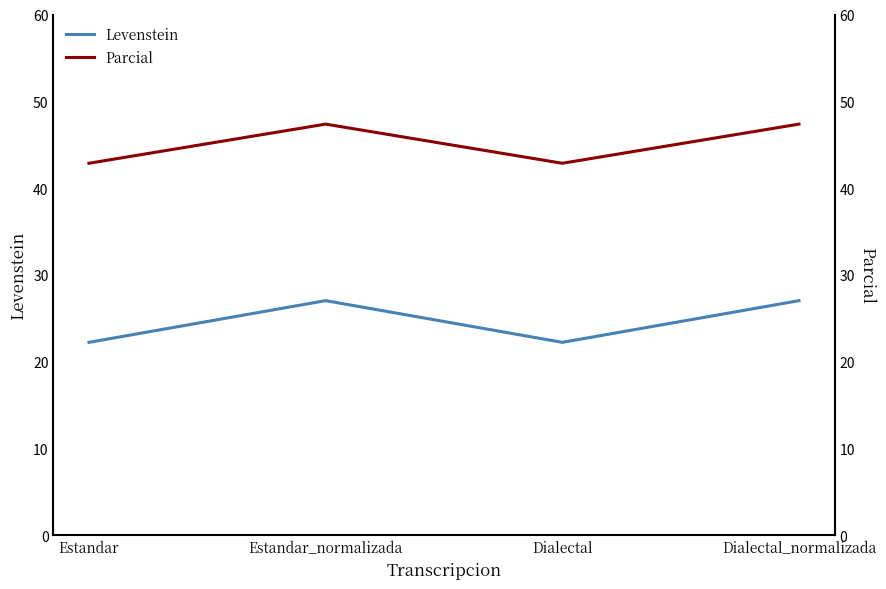

What is the value of the Levenstein point at the 1st from the left?

22.2